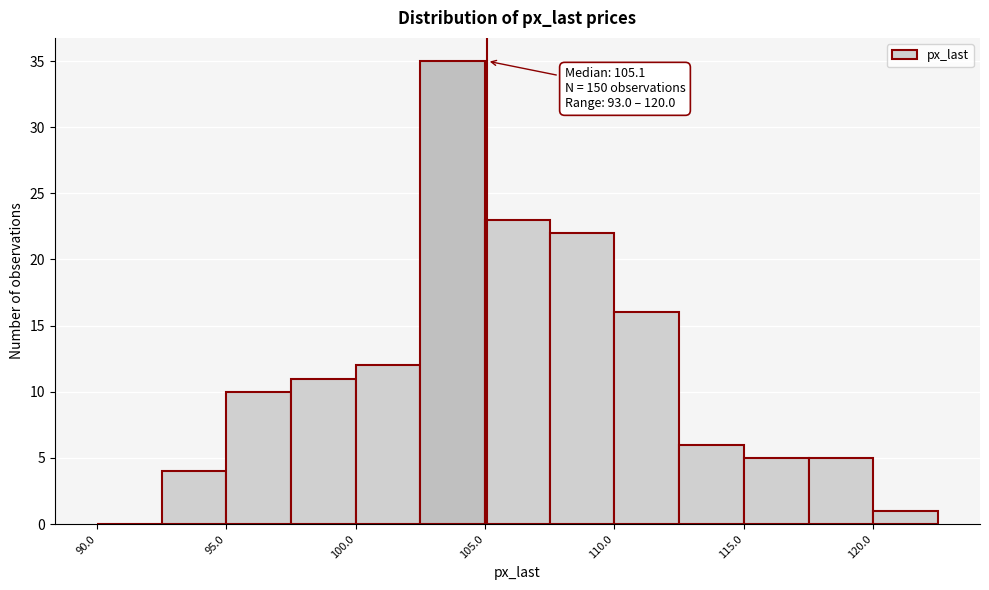

Which range on the x-axis has the tallest bar?

102.5 to 105.0